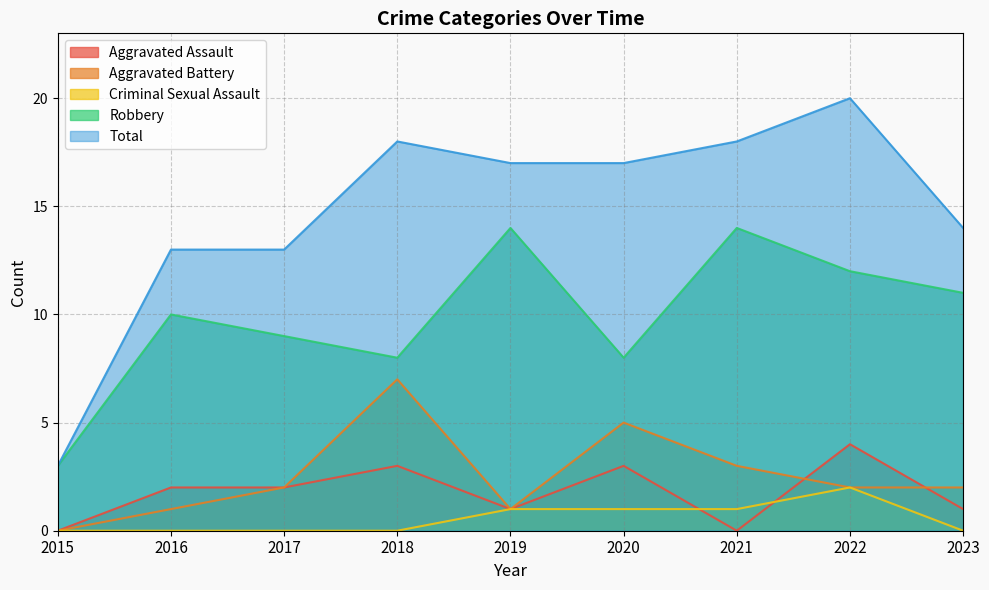

Reading left to right, what are all the values shown in this chart?

Aggravated Assault: 0	2	2	3	1	3	0	4	1
Aggravated Battery: 0	1	2	7	1	5	3	2	2
Criminal Sexual Assault: 0	0	0	0	1	1	1	2	0
Robbery: 3	10	9	8	14	8	14	12	11
Total: 3	13	13	18	17	17	18	20	14